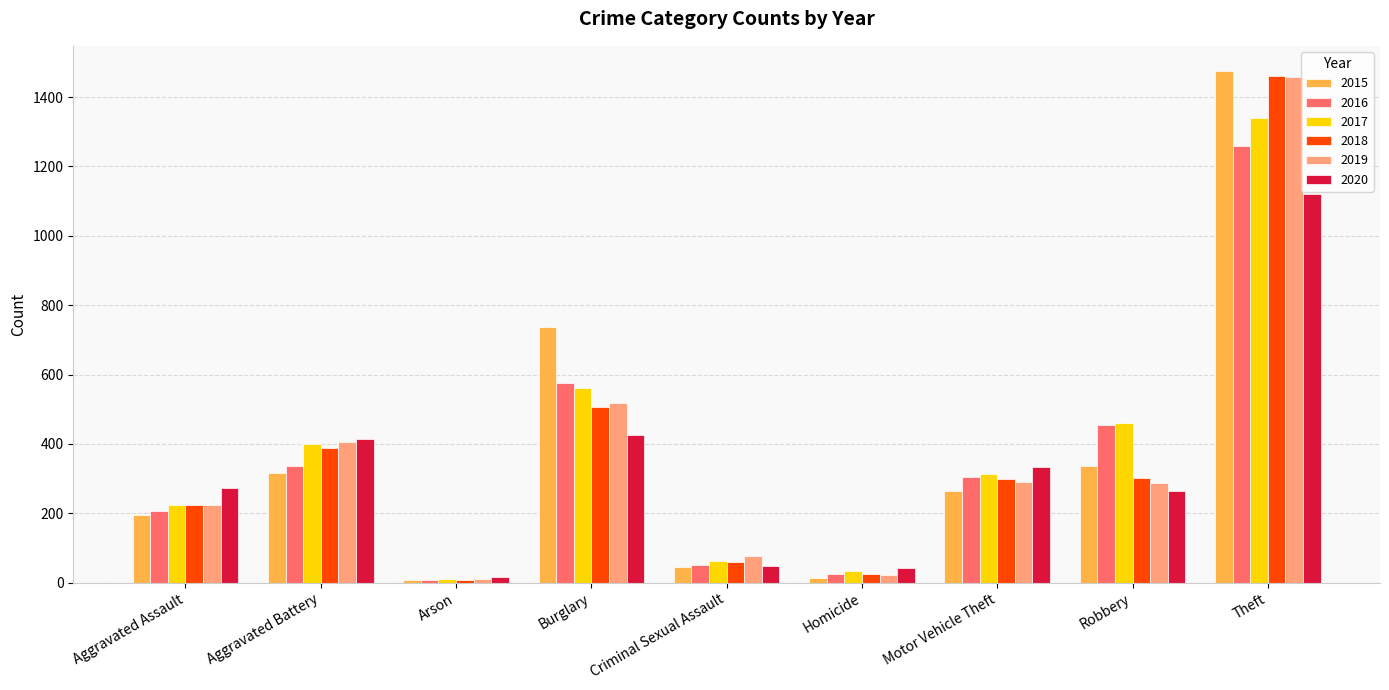

What is the difference between the highest and lowest values at Aggravated Battery?

99